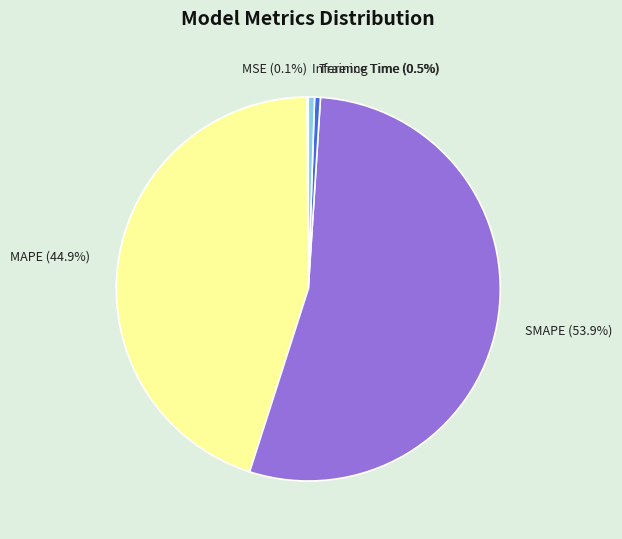

To the nearest percent, what is the average slice percentage?

20%